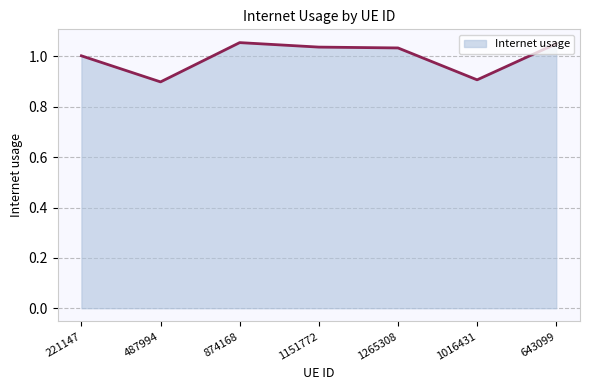

What position from the left is 1151772?

4